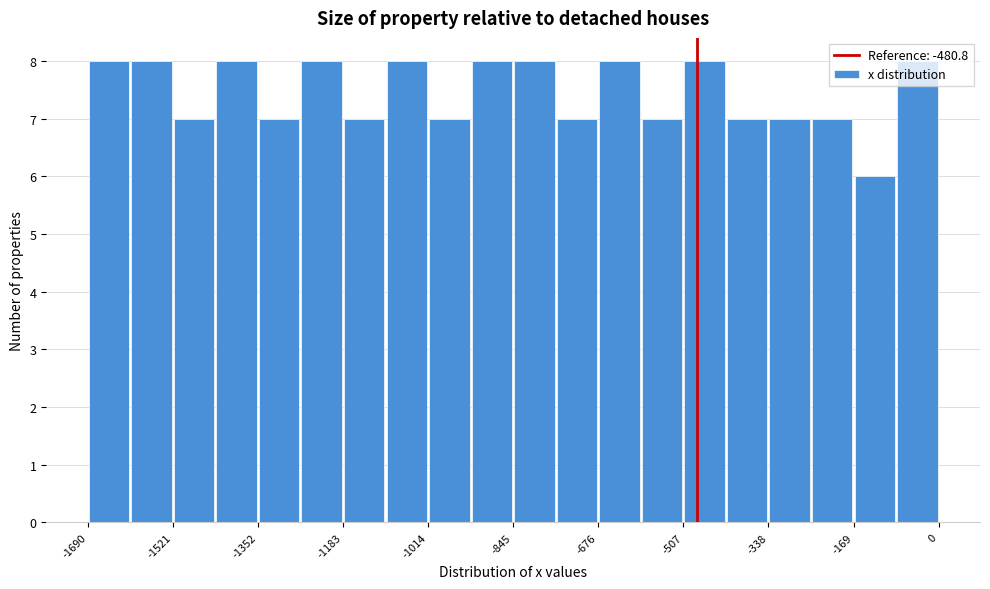

What is the height of the bar covering -160 to -80 on the x-axis? Neither the bar edges nor the heights are printed on the chart, so give them approximately, as read against the axes.

6